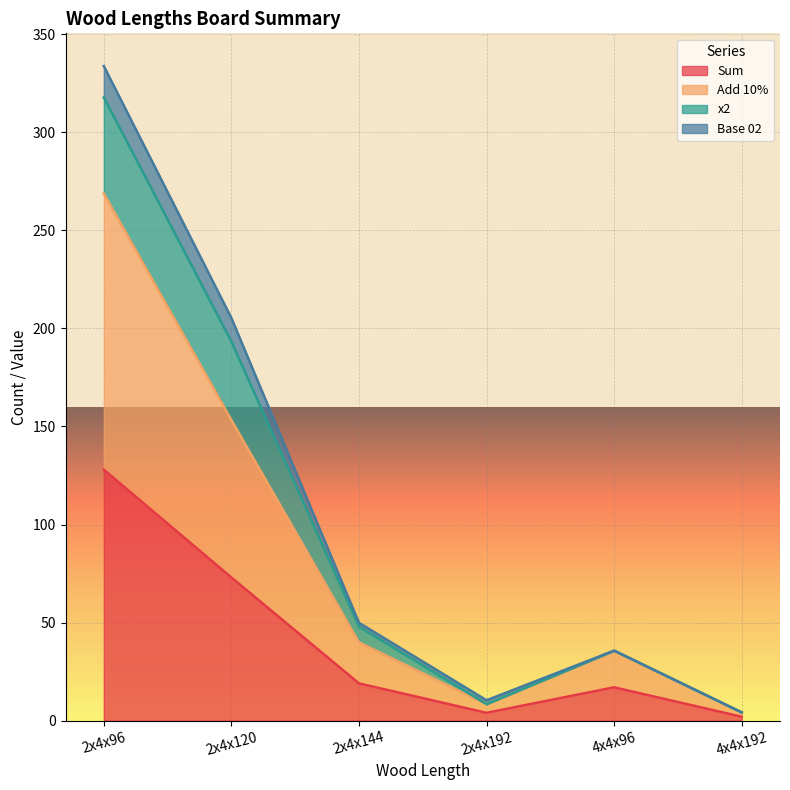

True or false: Base 02 and Add 10% cross at least once.

False